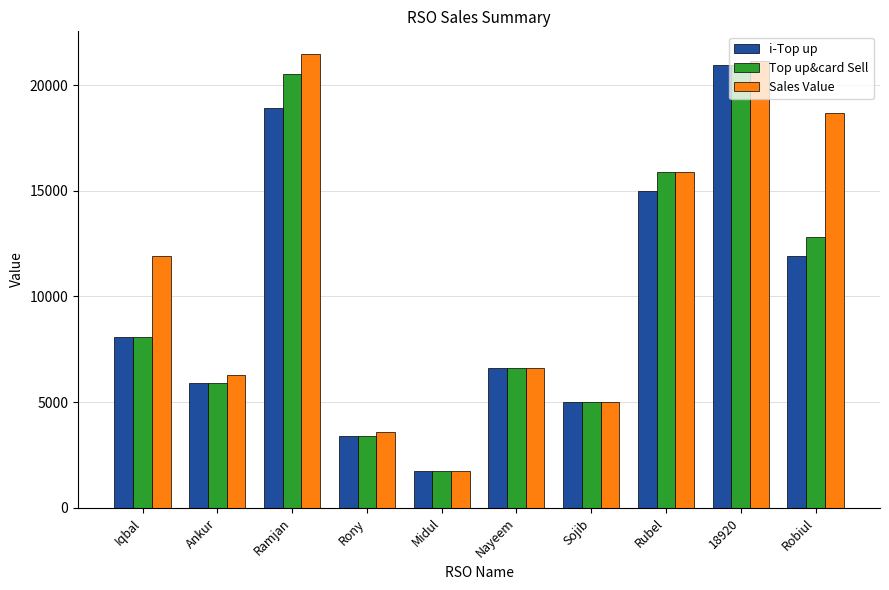

What is the label of the 5th bar from the left?

Midul